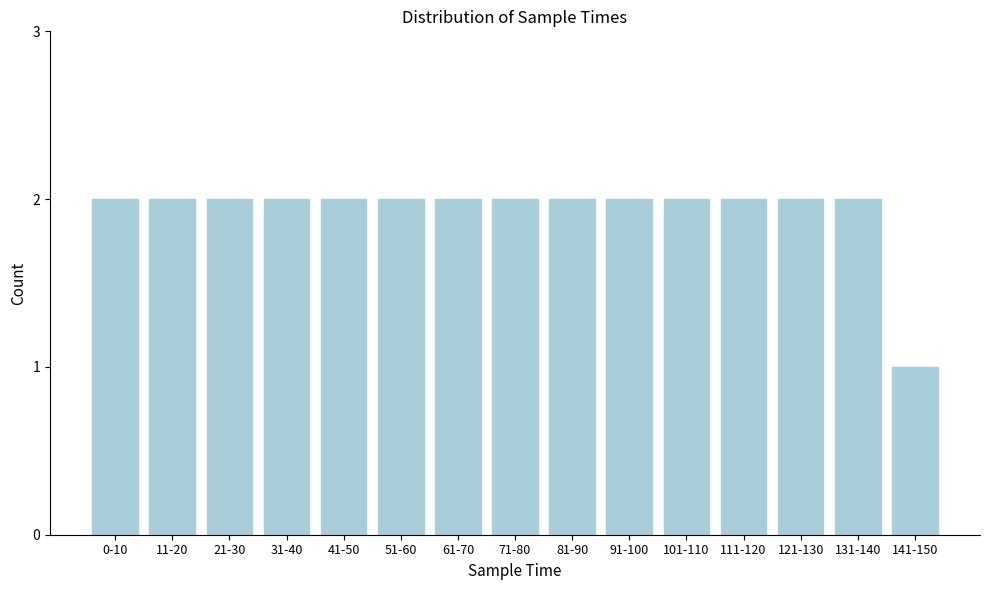

Reading right to left, what are all the values shown in this chart?

141-150=1	131-140=2	121-130=2	111-120=2	101-110=2	91-100=2	81-90=2	71-80=2	61-70=2	51-60=2	41-50=2	31-40=2	21-30=2	11-20=2	0-10=2